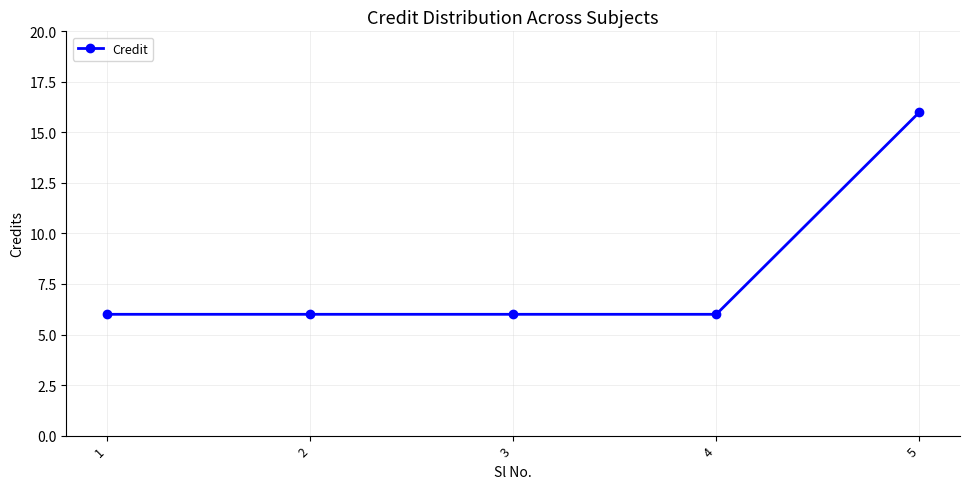

How many lines are shown in the chart?

1